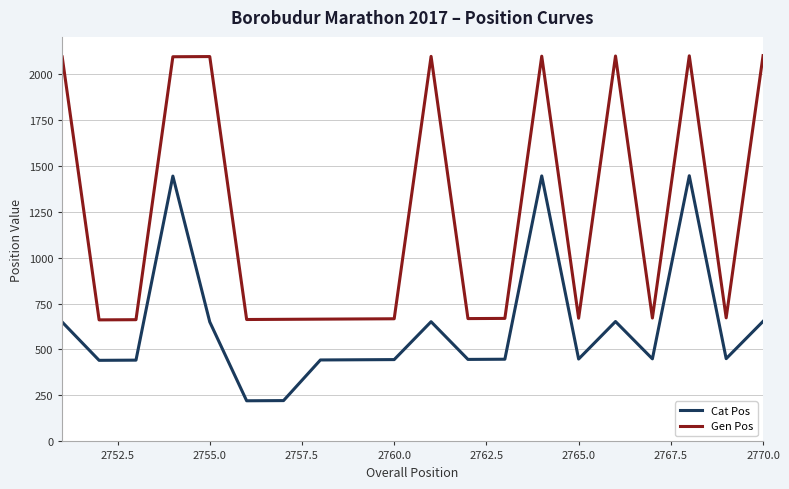

Which series has the widest spread of values?

Gen Pos